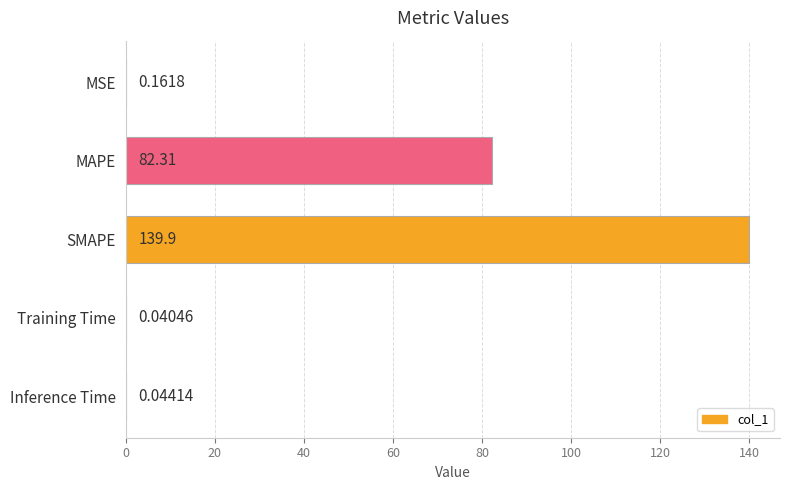

What is the change in value from MSE to SMAPE?

+139.7